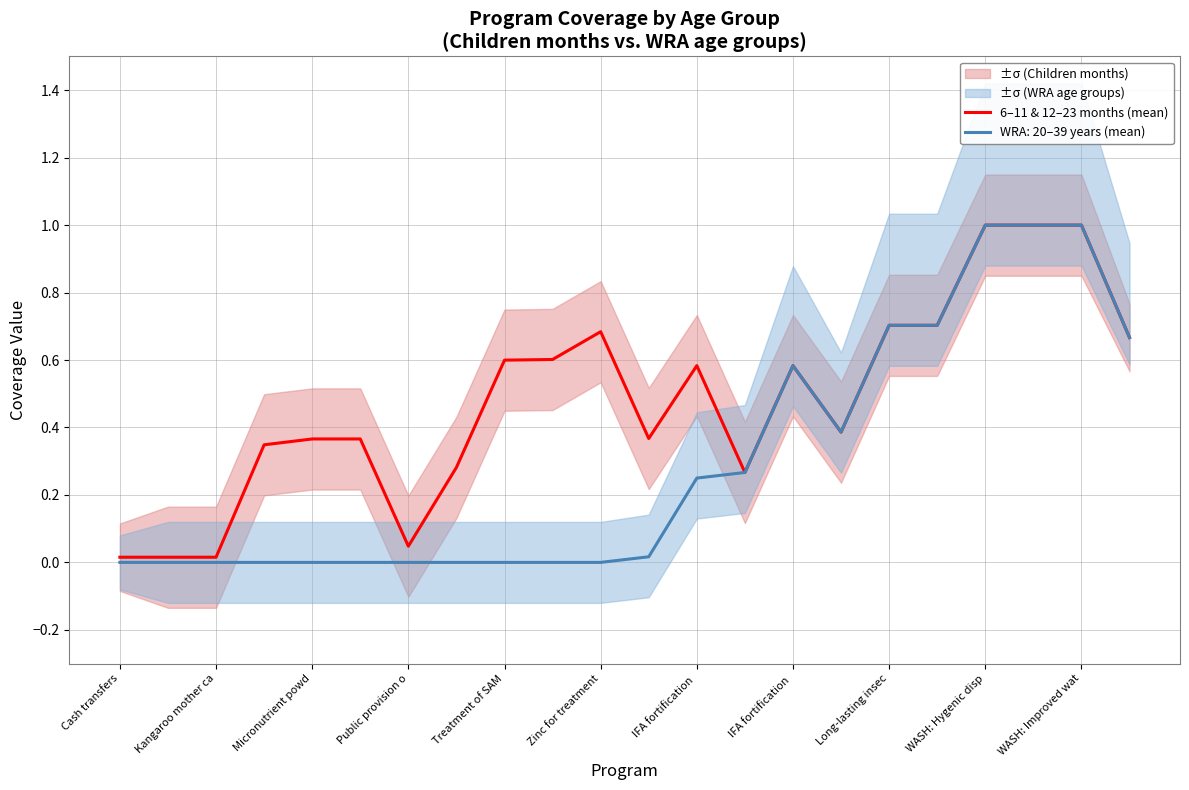

Is it true that the value at IFA fortification is 0.6?

True